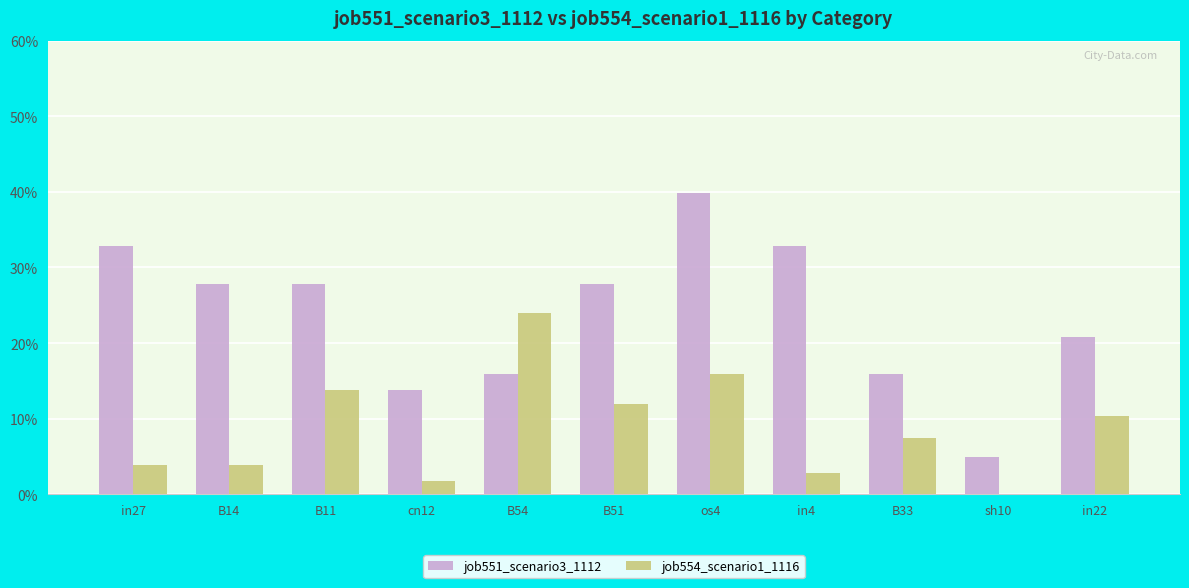

Which category has the highest value across all series?

os4